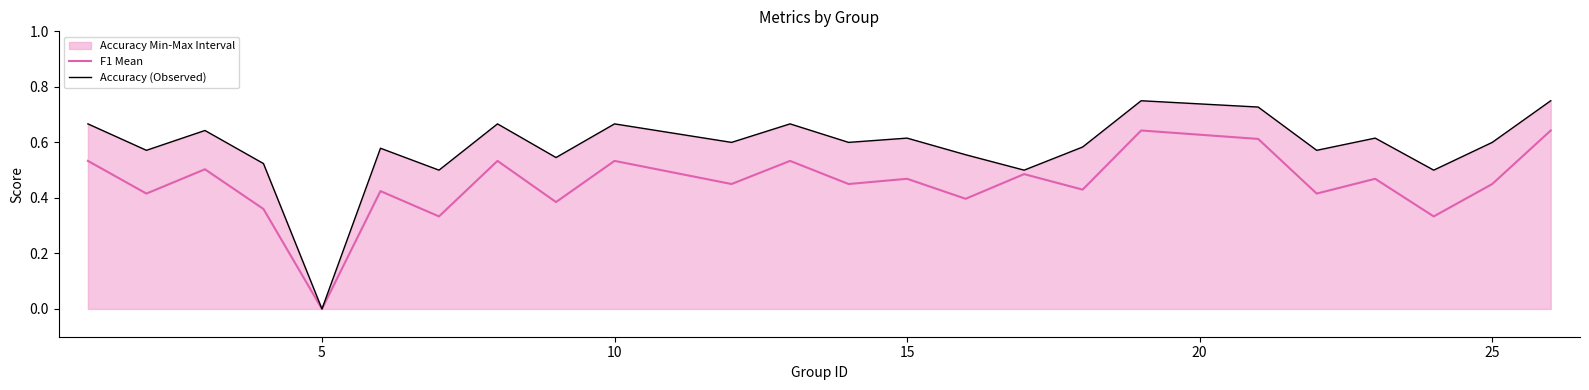

Which label corresponds to the smallest value in the chart?

5